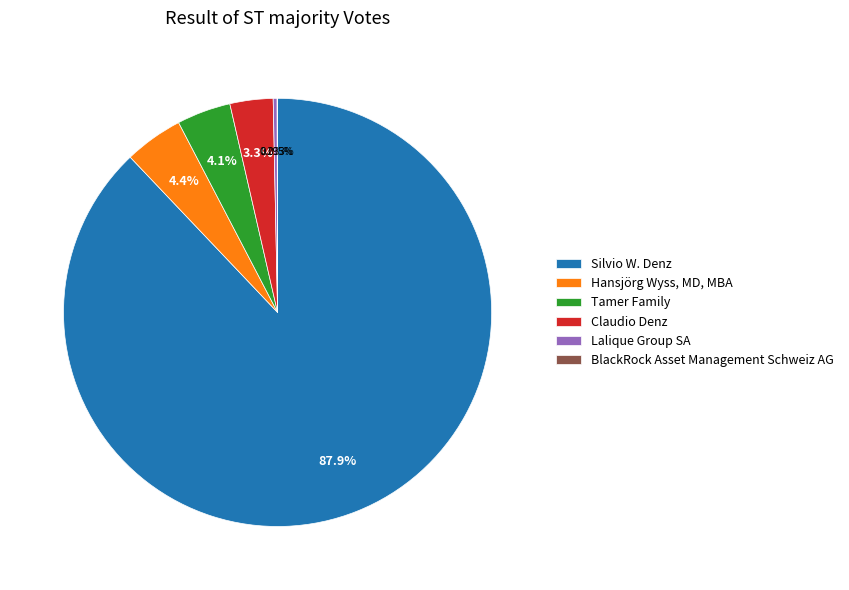

What percentage is NOT represented by Silvio W. Denz?

12.1%